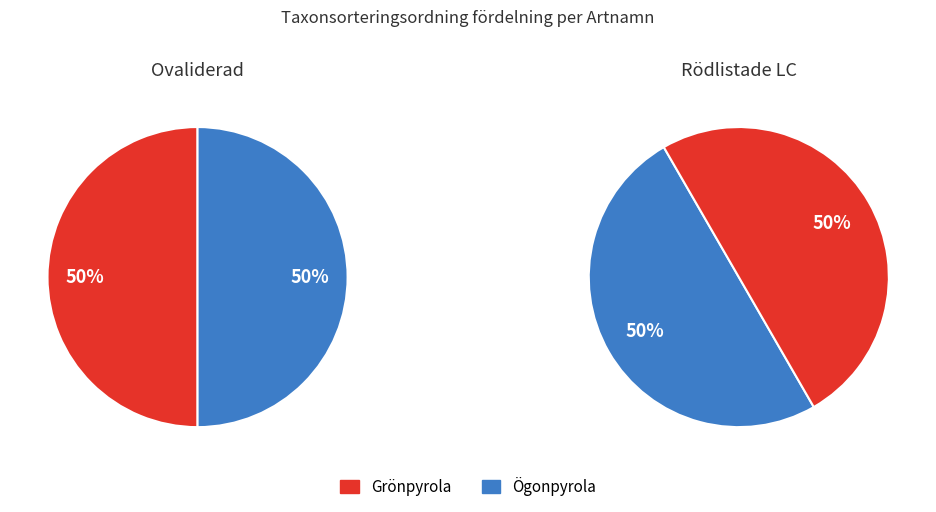

How many slices are in this pie chart?

2